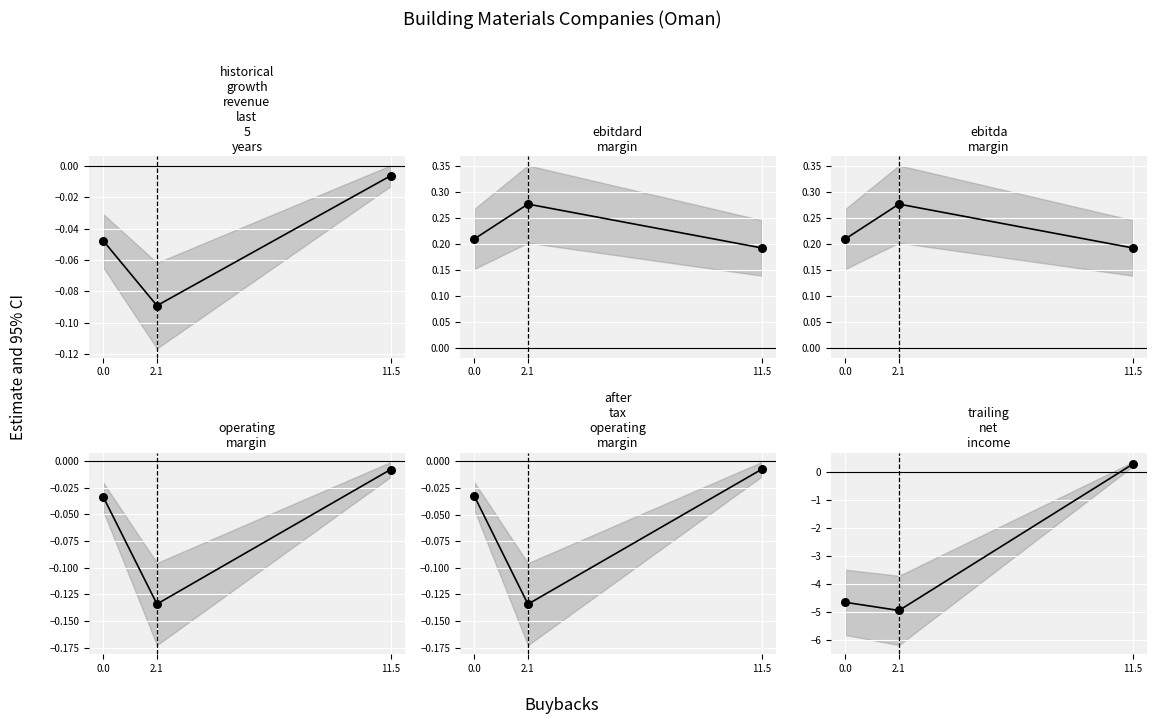

What is the total value across all series at 2.1?

-4.7